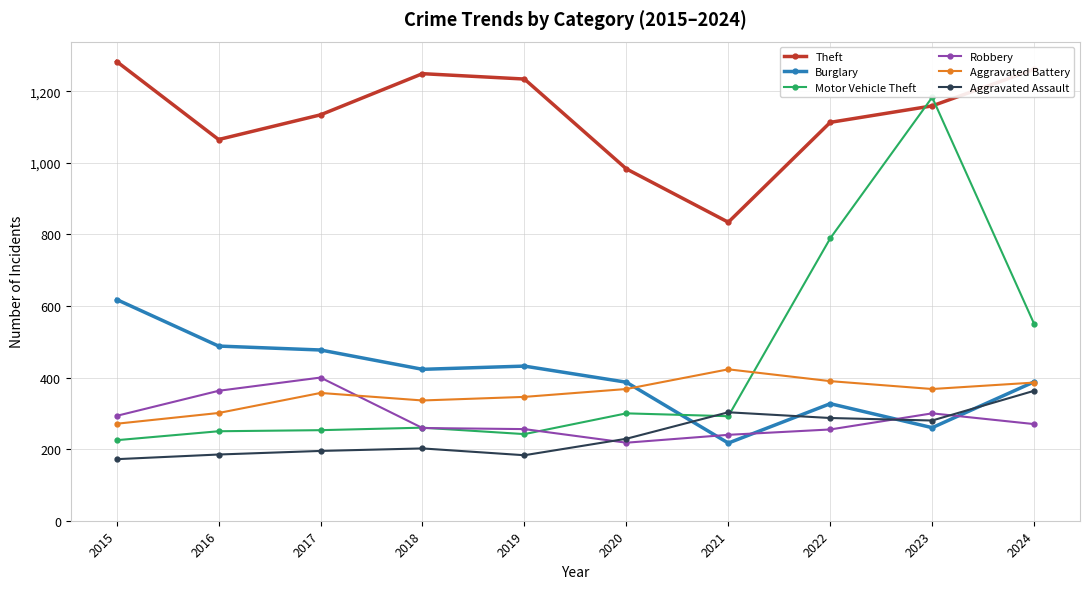

What is the spread (max minus min) of values at 2023?

923